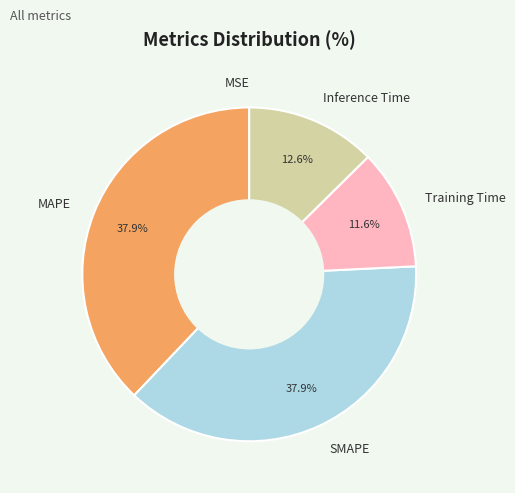

What percentage do SMAPE and Inference Time together represent?

50.5%